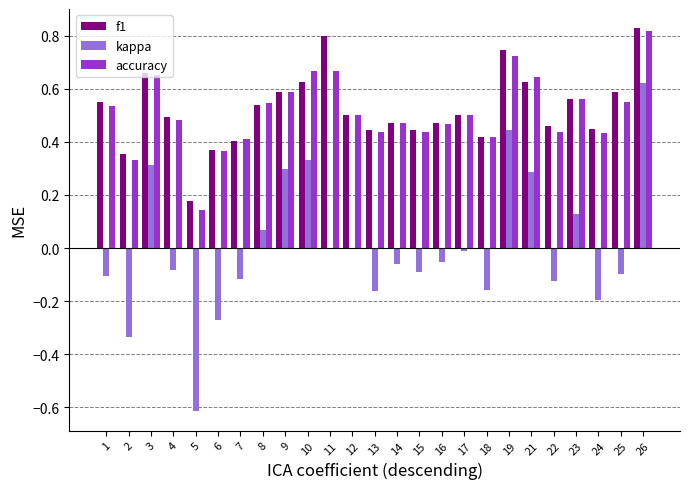

Is the value of f1 at 3 greater than the value of accuracy at 13?

Yes